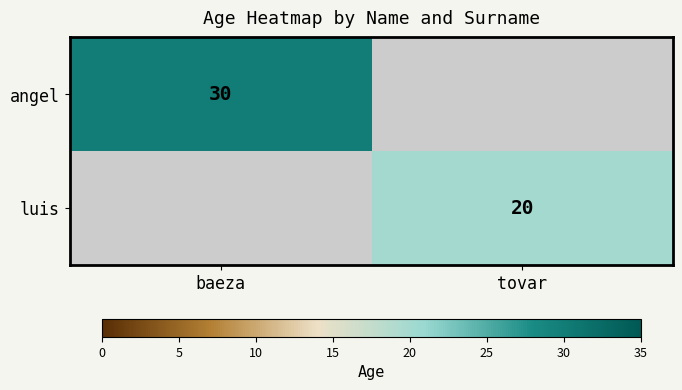

The luis series shows 20 at tovar. True or false?

True